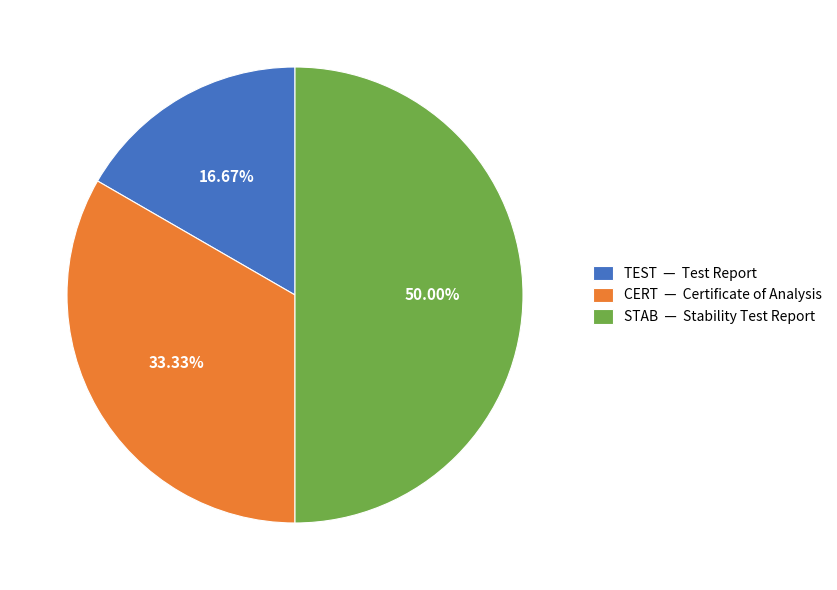

To the nearest percent, what is the combined percentage of STAB and TEST?

67%